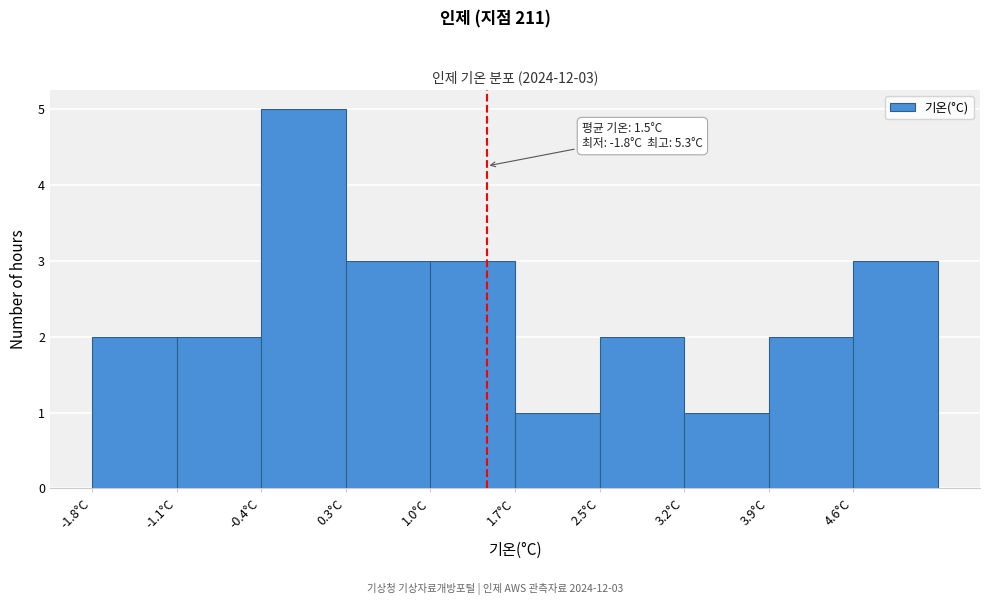

Which range on the x-axis has the tallest bar?

-0.38 to 0.33